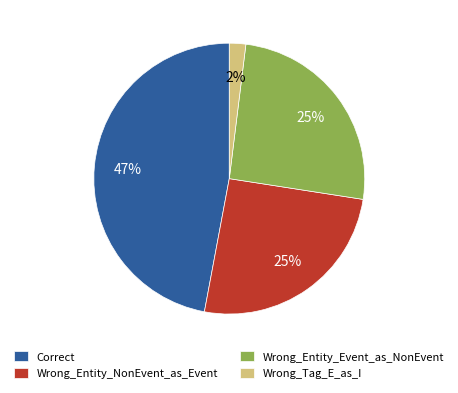

To the nearest percent, what portion does Wrong_Entity_Event_as_NonEvent represent?

25%